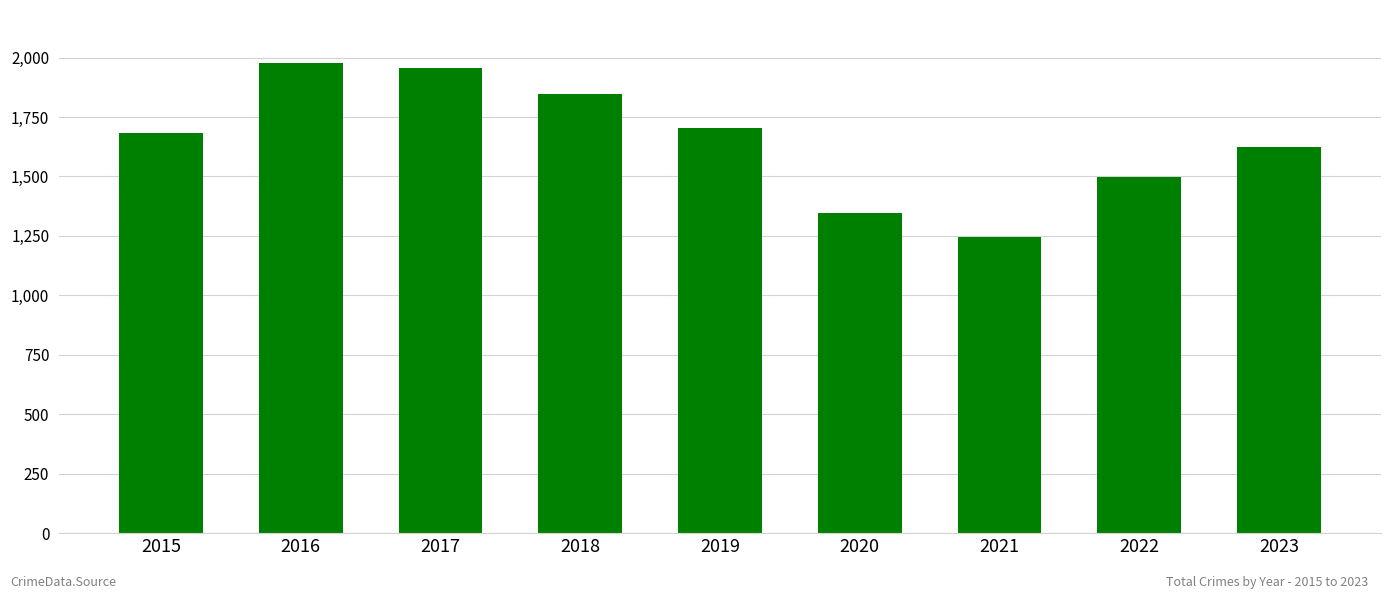

List the labels in order of value, smallest first.

2021, 2020, 2022, 2023, 2015, 2019, 2018, 2017, 2016